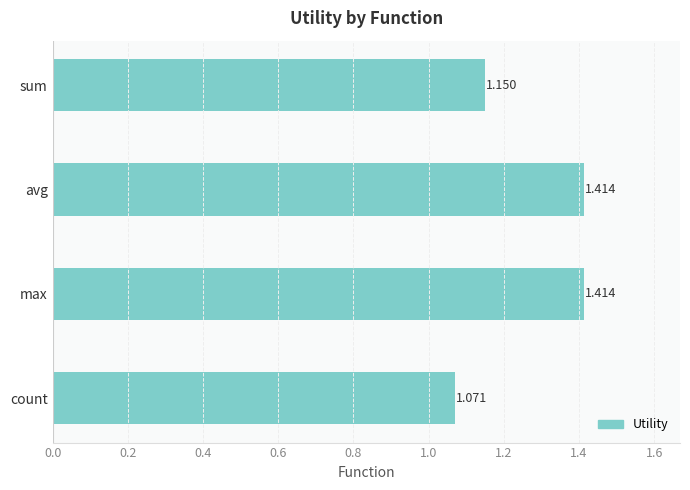

Where is the data nearest to the value 1?

count